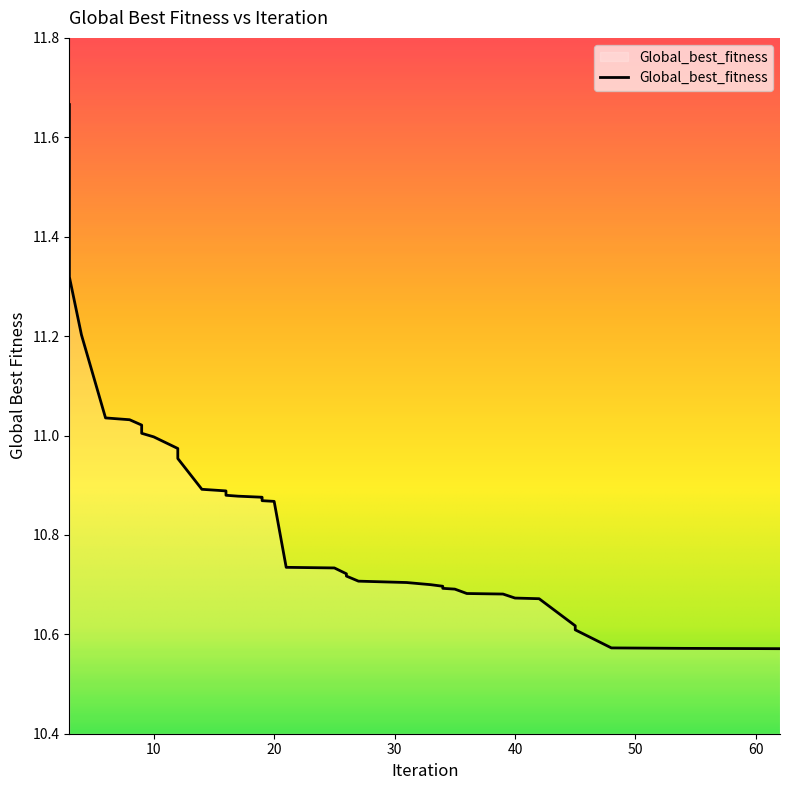

What is the ratio of the value at 40 to the value at 10?

1.0